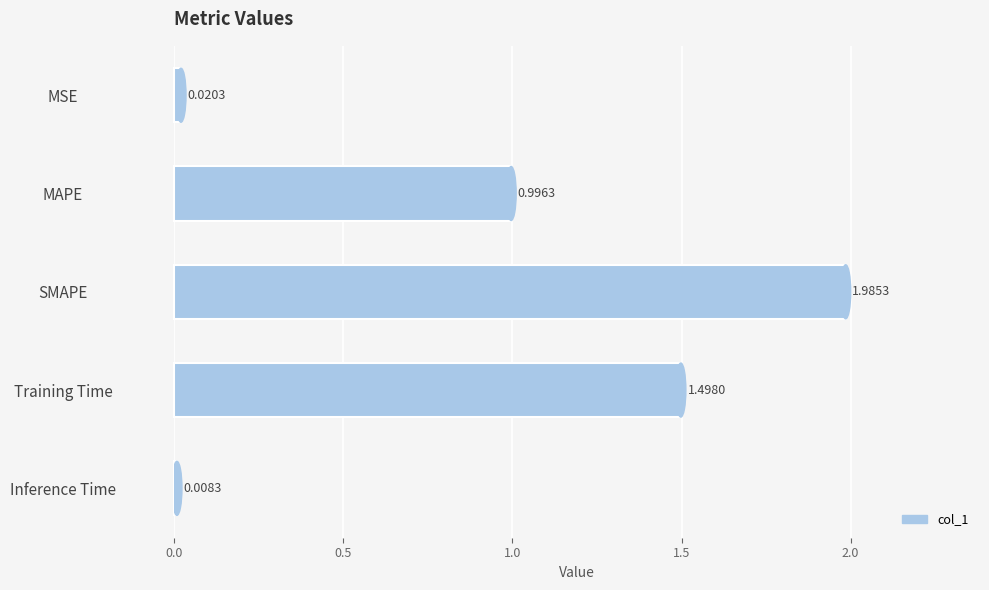

What is the sum of the values at Training Time and Inference Time?

1.5